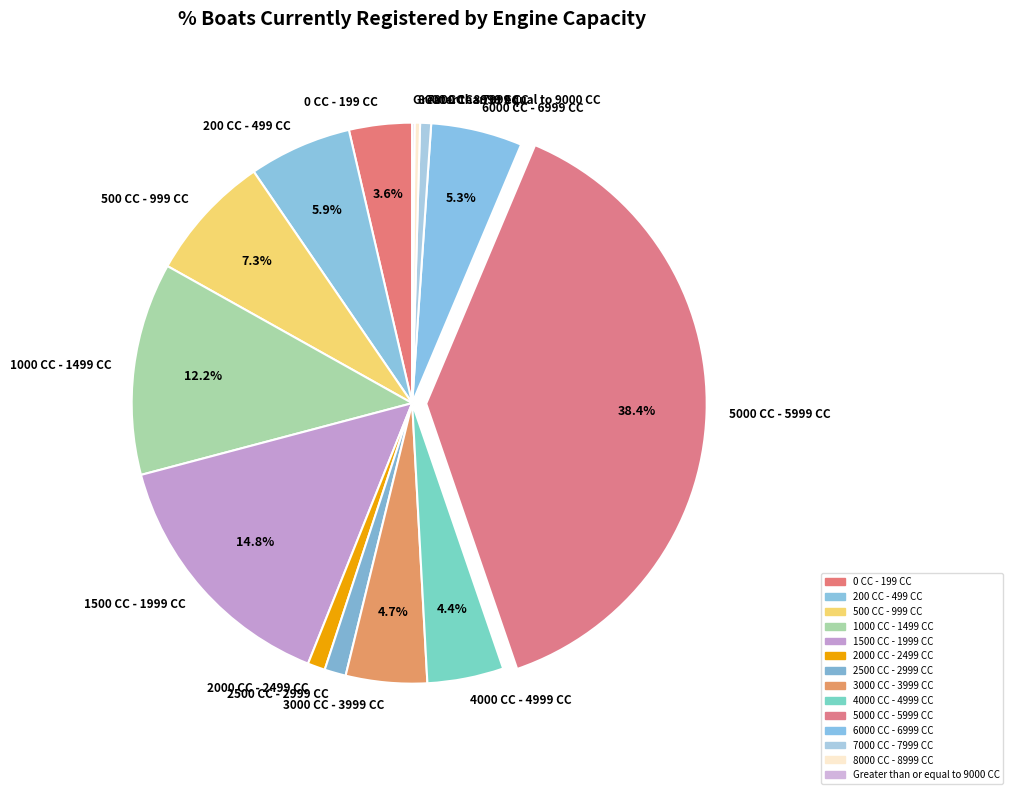

To the nearest percent, what is the difference between the largest and smallest slice percentages?

38%